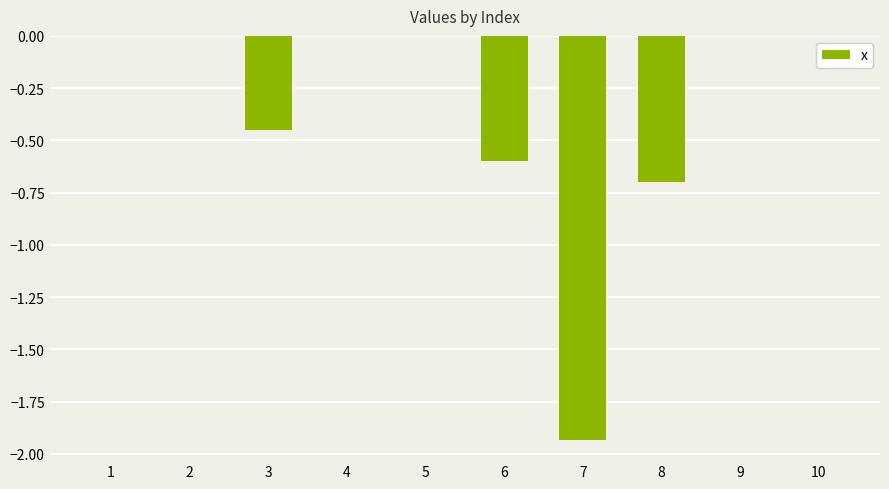

The value at 5 is 0.0. True or false?

True